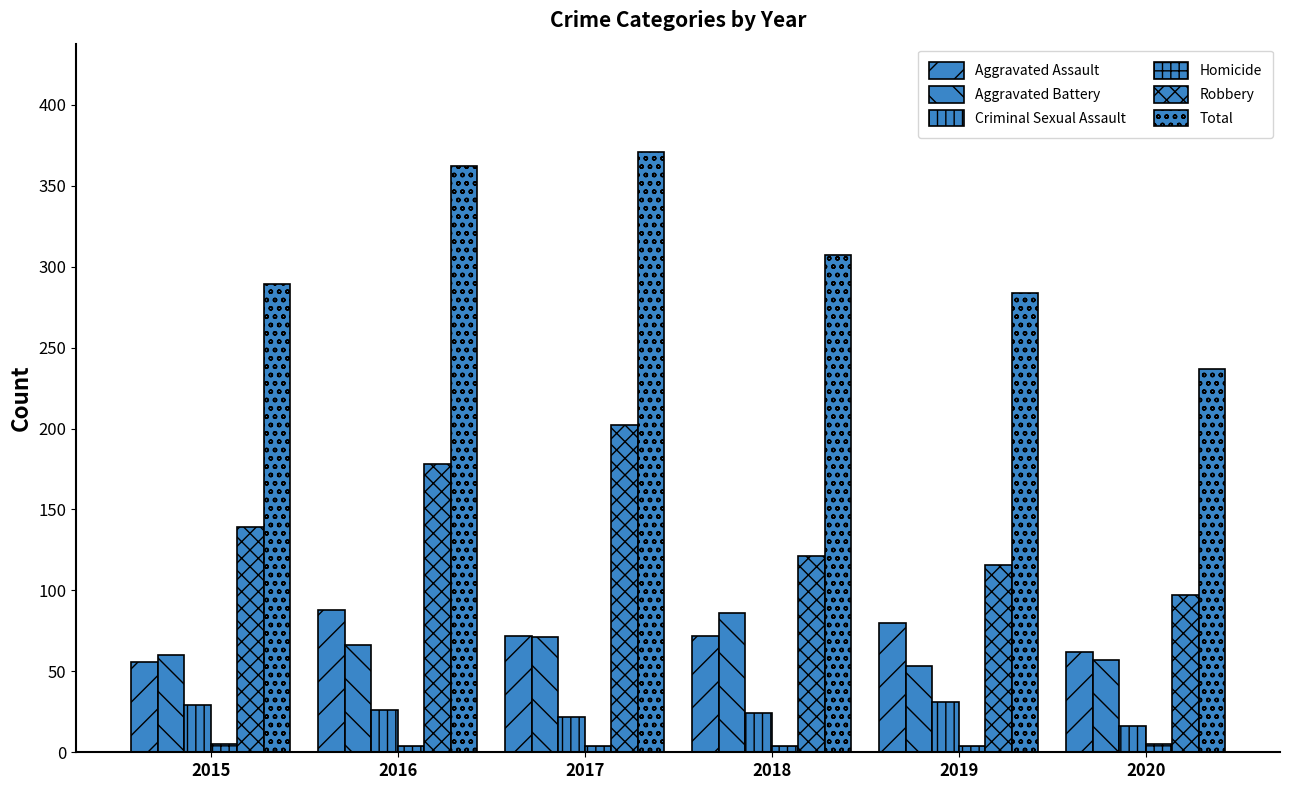

Between 2019 and 2015, which is larger?

2019